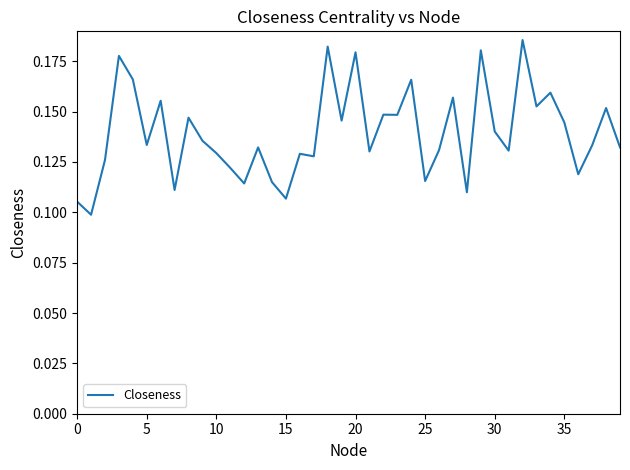

What is the difference between the maximum and minimum values?

0.1